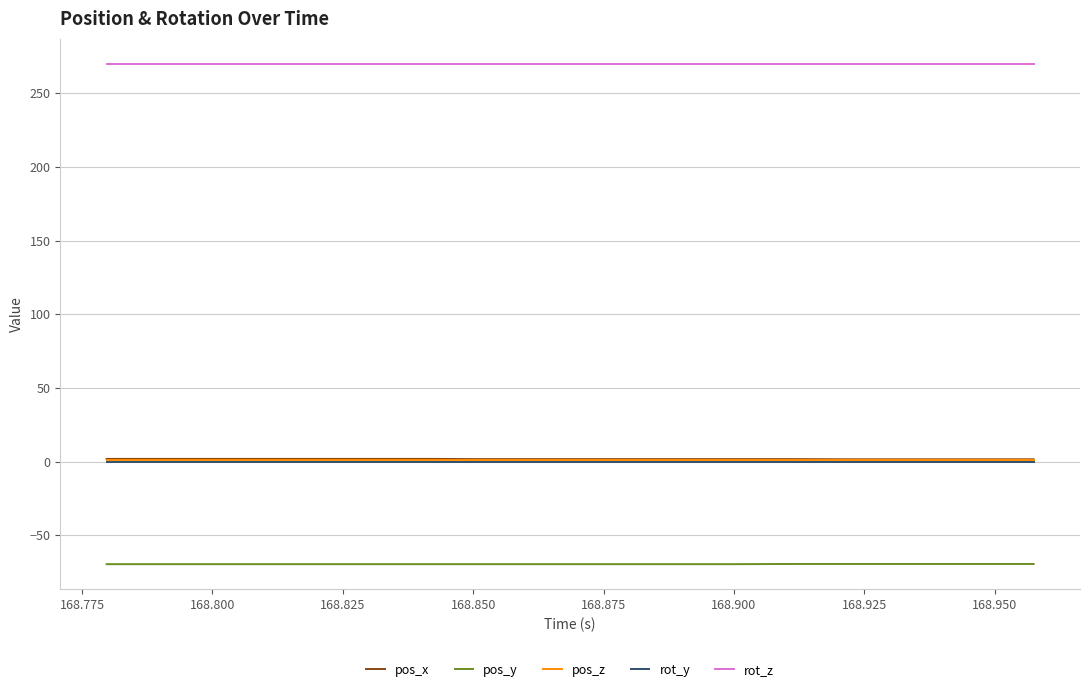

What is the sum of all rot_z values?

5400.0